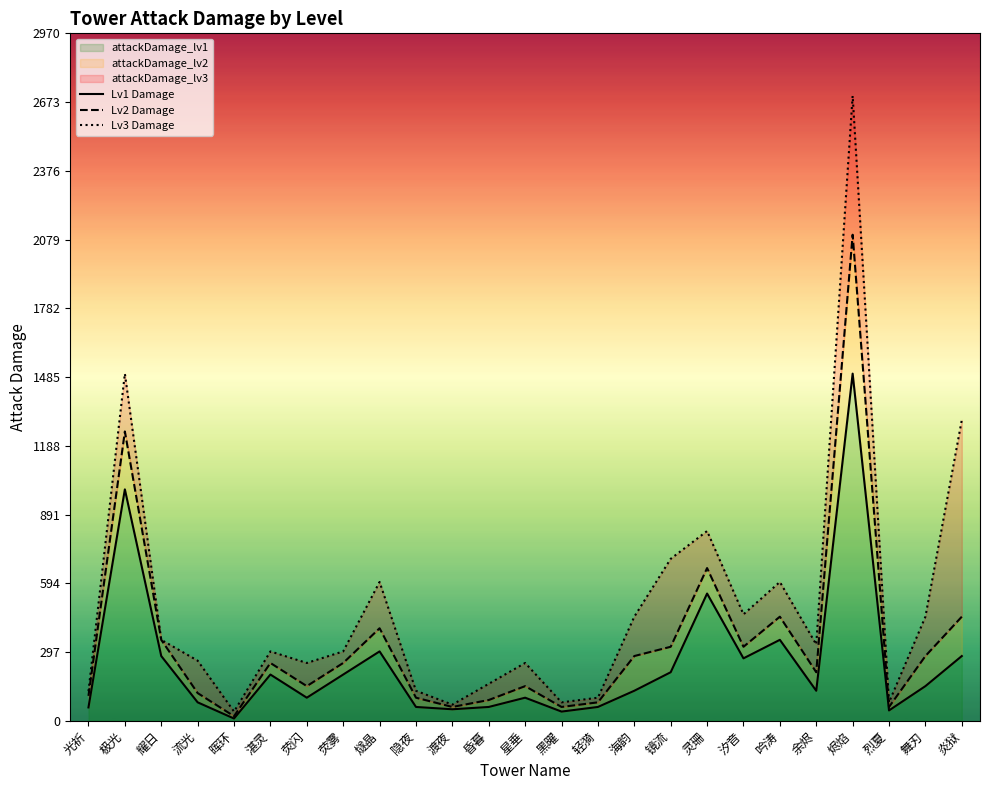

Reading left to right, extract all data points from this chart.

Lv1 Damage: 58	1000	280	80	10	200	100	200	300	60	50	60	100	40	60	130	210	550	270	350	130	1500	45	150	280
Lv2 Damage: 108	1250	350	120	20	250	150	250	400	100	60	90	150	60	80	280	320	660	320	450	210	2100	60	280	450
Lv3 Damage: 128	1500	350	260	40	300	250	300	600	130	70	160	250	80	100	450	700	820	460	600	330	2700	80	450	1300